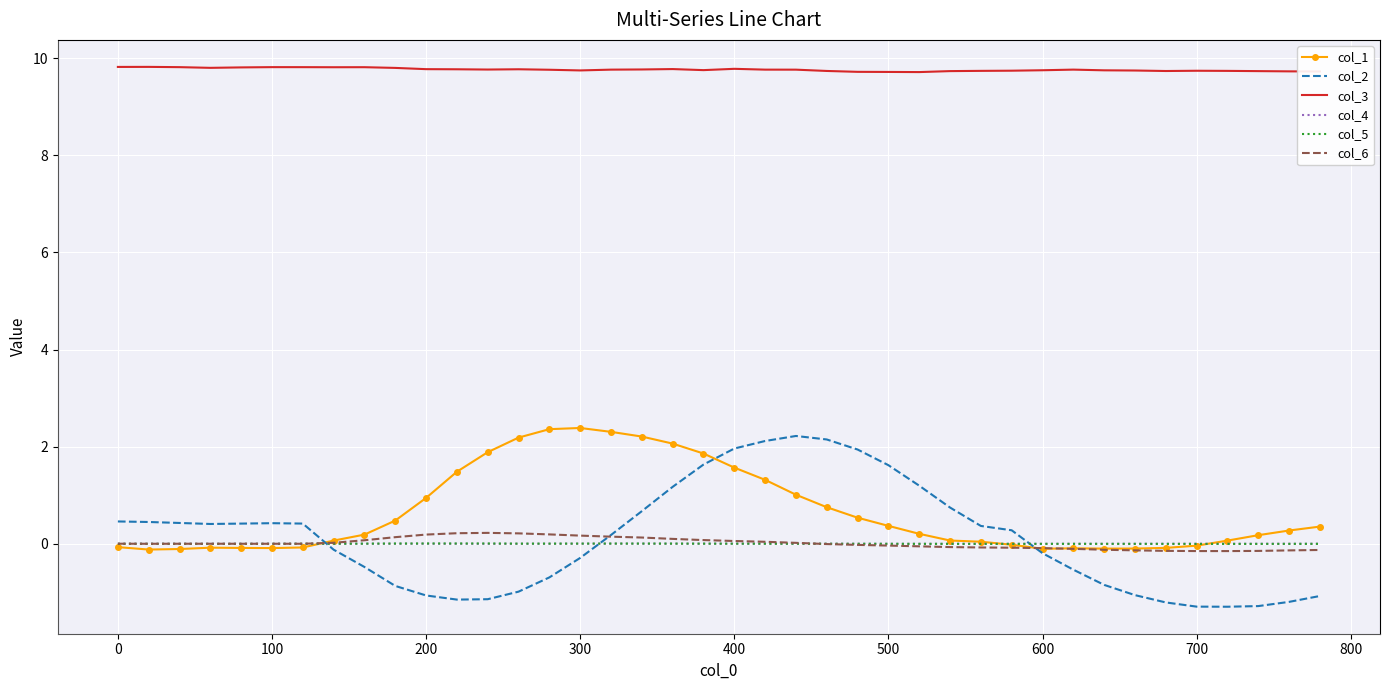

Which series has the largest range (max minus min)?

col_2